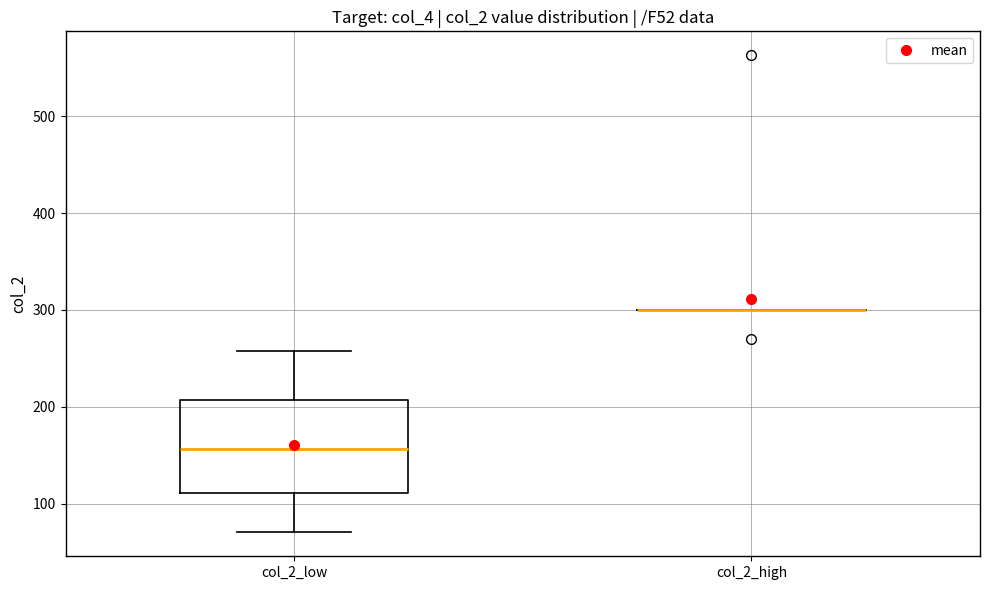

Where does the median line of the box for col_2_low sit on the y-axis? The values are not printed on the chart, so give them approximately, as read against the axis.

160